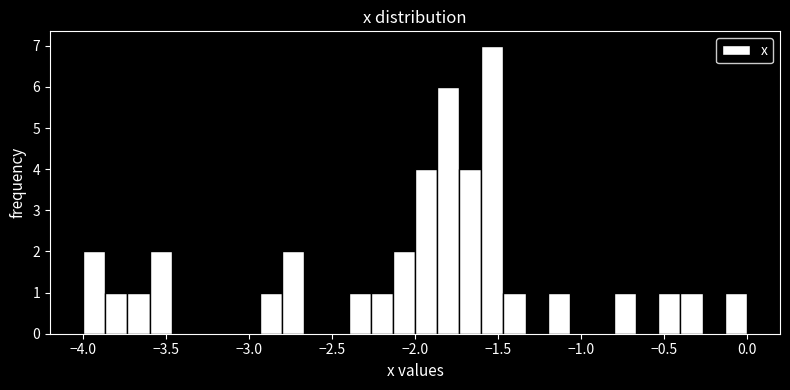

Around what value on the x-axis is the tallest bar? Give the approximate position of its centre, as read against the axis.

-1.55